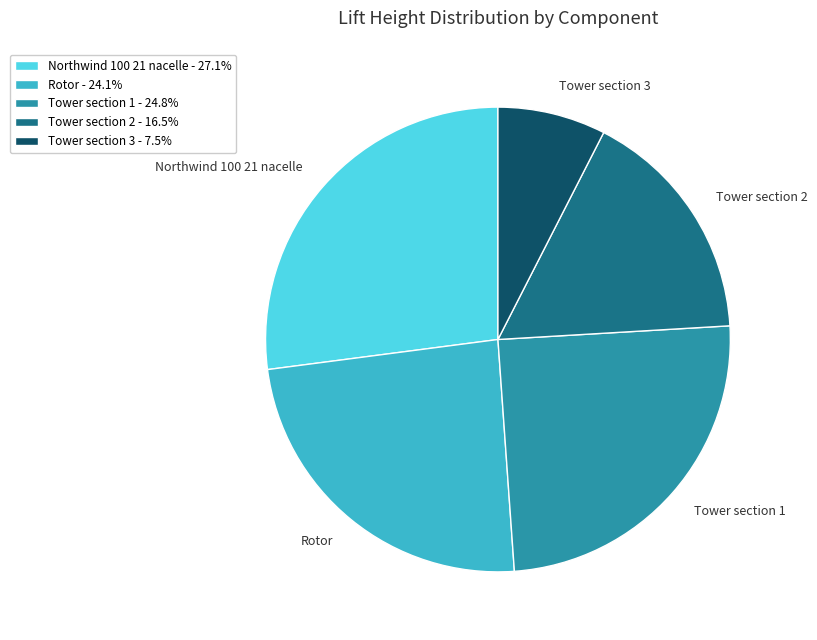

Is there any slice that represents more than half of the pie?

No